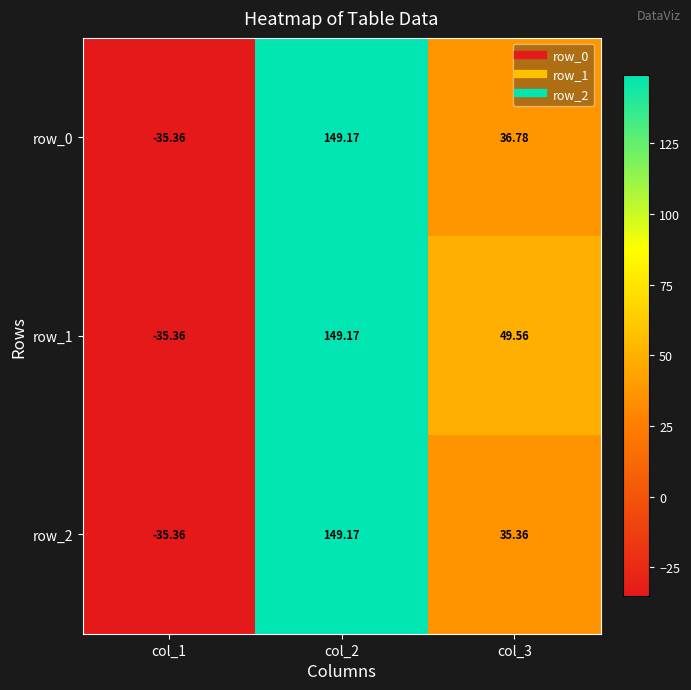

Where does the row_0 series first go above 36?

col_2